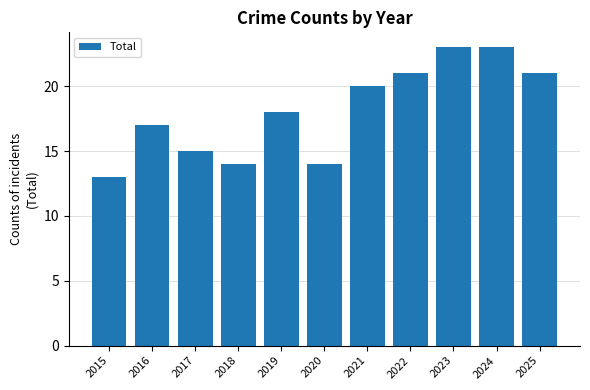

The value at 2016 is 26. True or false?

False